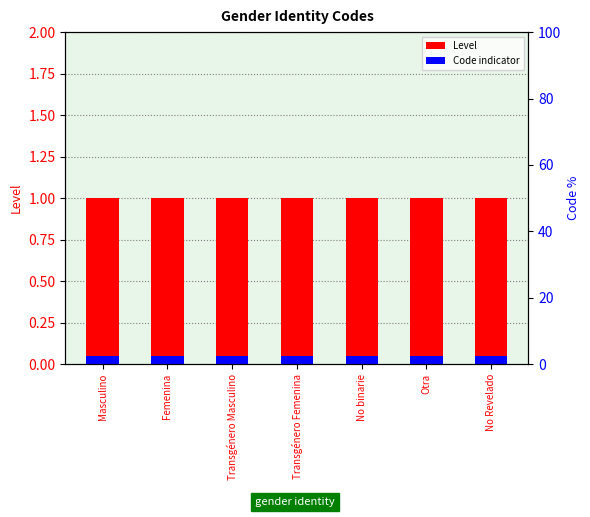

How many groups of bars are there?

7